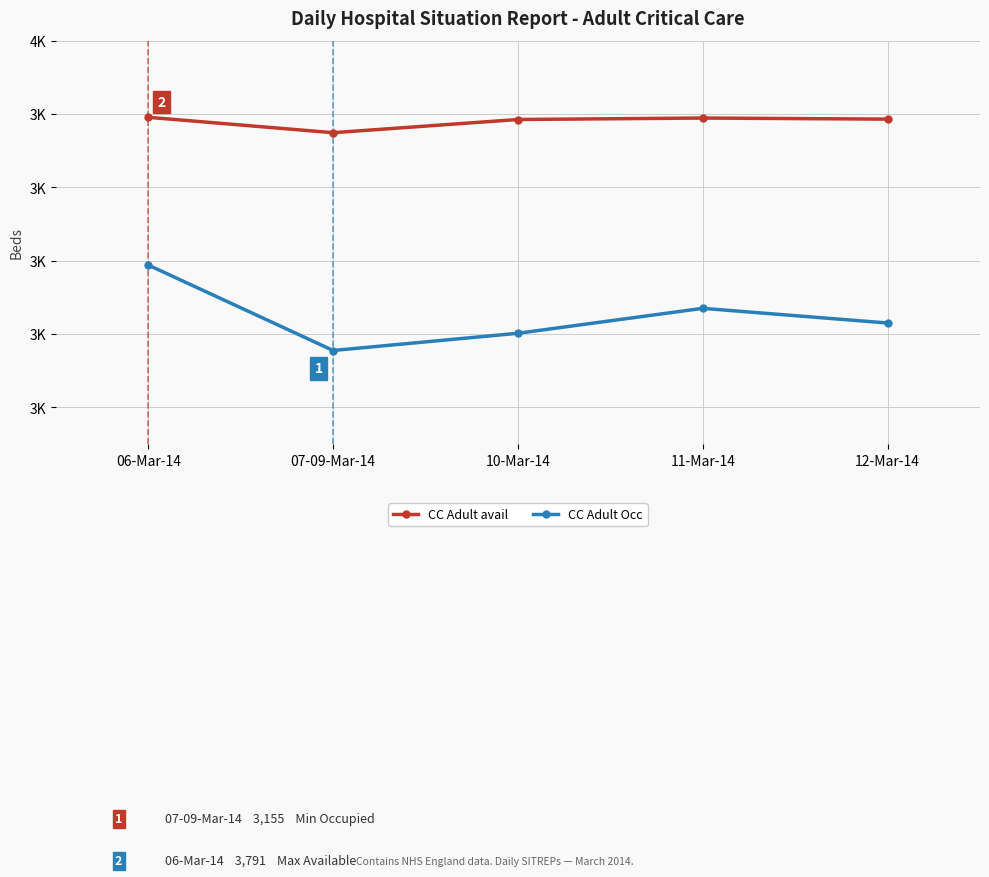

List the series in order of their overall mean, lowest first.

CC Adult Occ, CC Adult avail